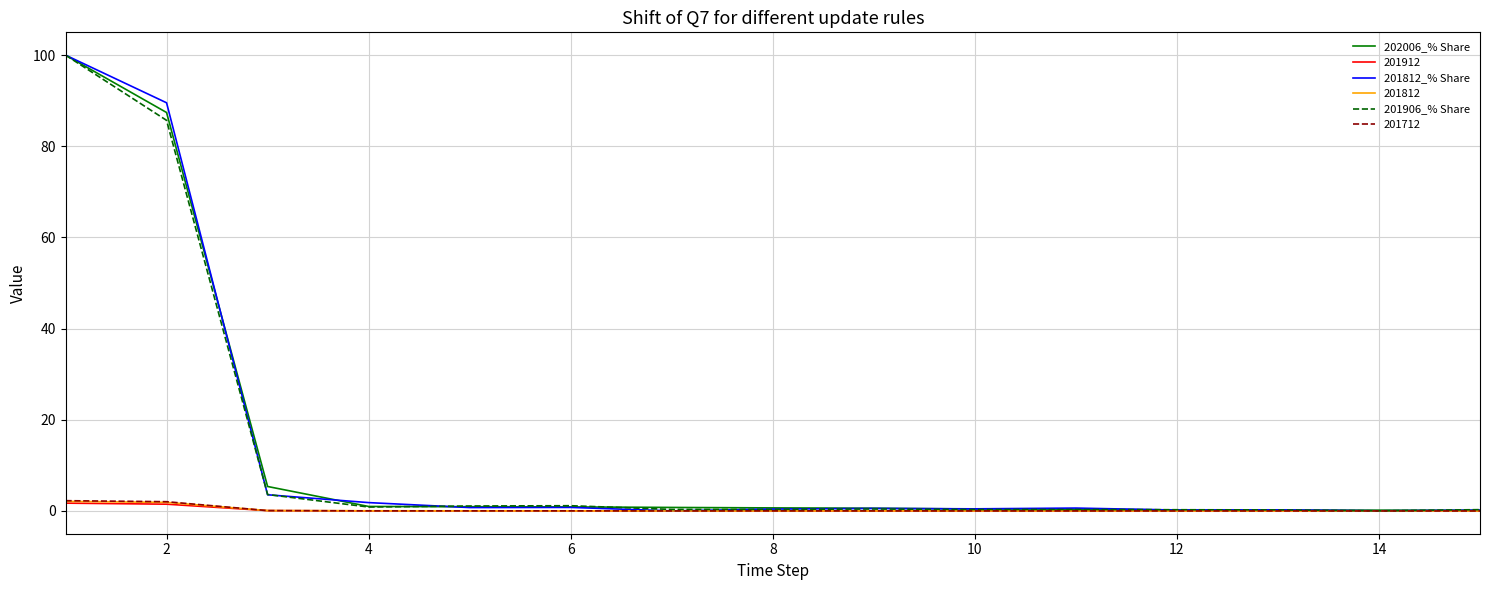

What is the maximum value shown in the chart?

100.0